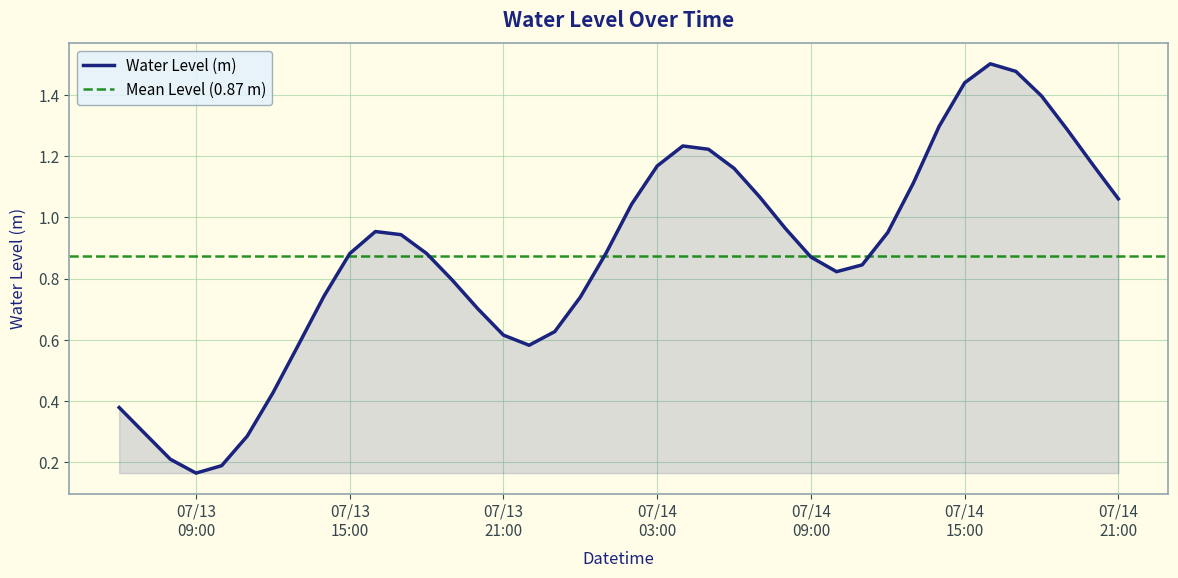

What is the difference between the values at 2025-07-14 20:00:00 and 2025-07-14 08:00:00?

0.2